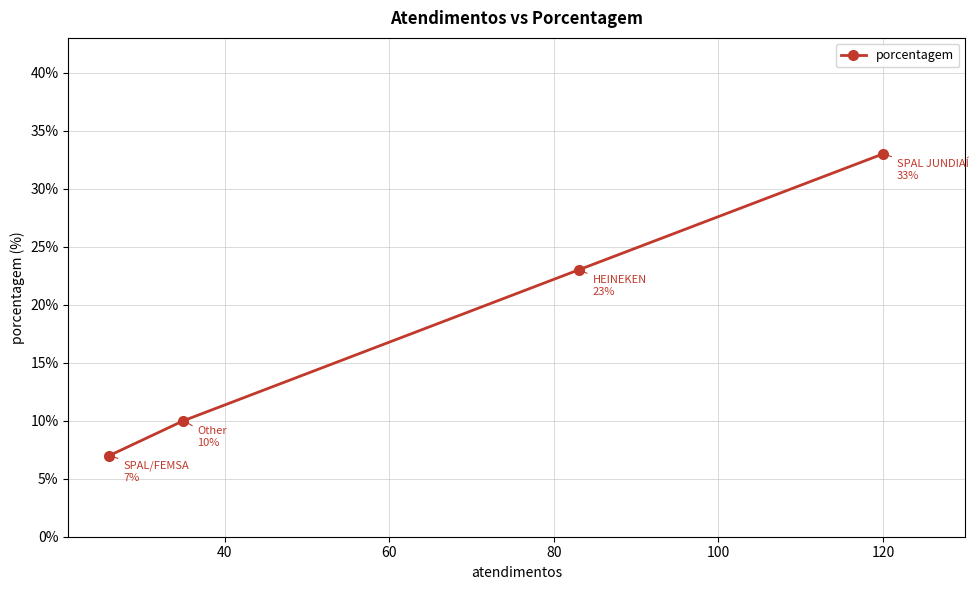

What is the smallest value displayed?

7